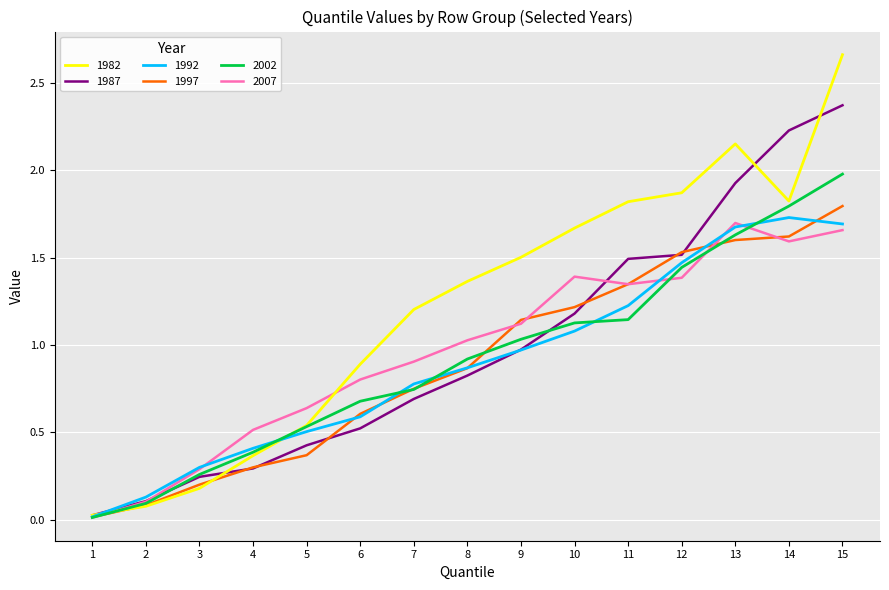

Which series has the largest range (max minus min)?

1982